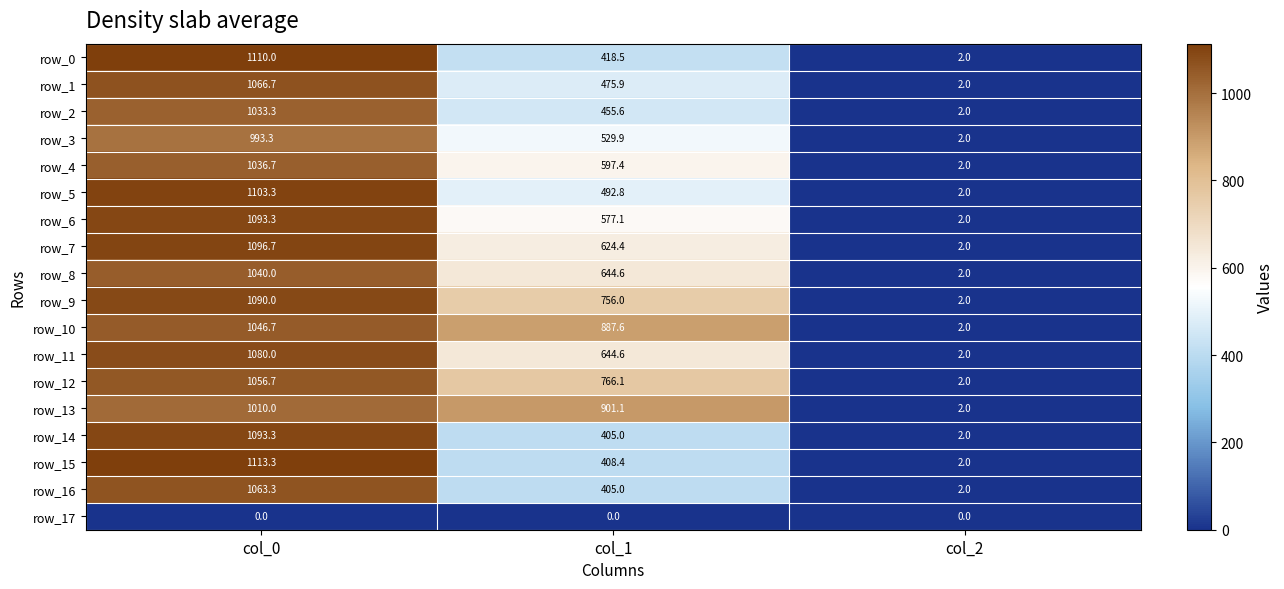

Rank the categories by row_11 value from lowest to highest.

col_2, col_1, col_0